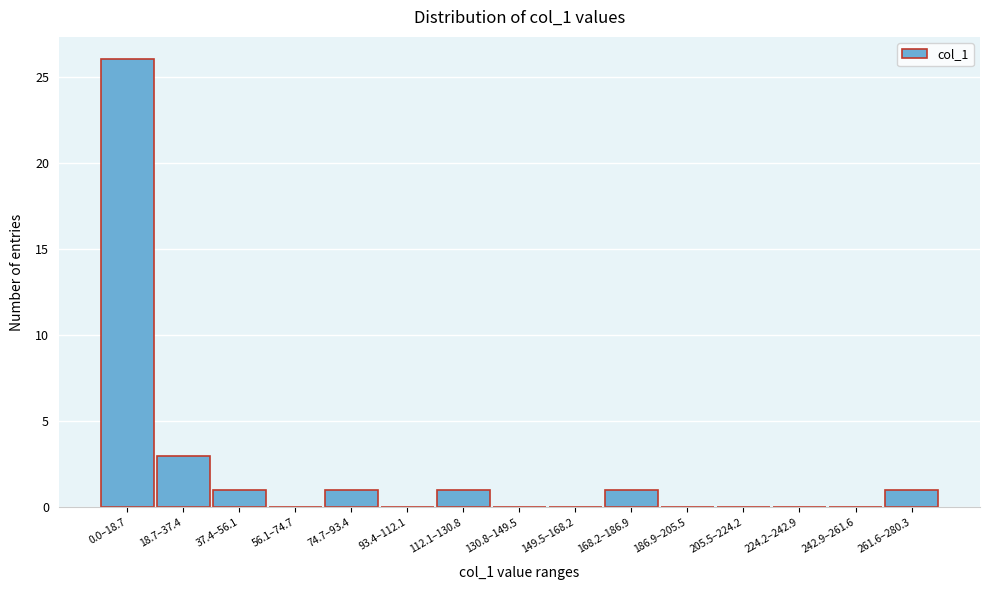

Reading left to right, what are all the values shown in this chart?

0.0–18.7=26	18.7–37.4=3	37.4–56.1=1	56.1–74.7=0	74.7–93.4=1	93.4–112.1=0	112.1–130.8=1	130.8–149.5=0	149.5–168.2=0	168.2–186.9=1	186.9–205.5=0	205.5–224.2=0	224.2–242.9=0	242.9–261.6=0	261.6–280.3=1